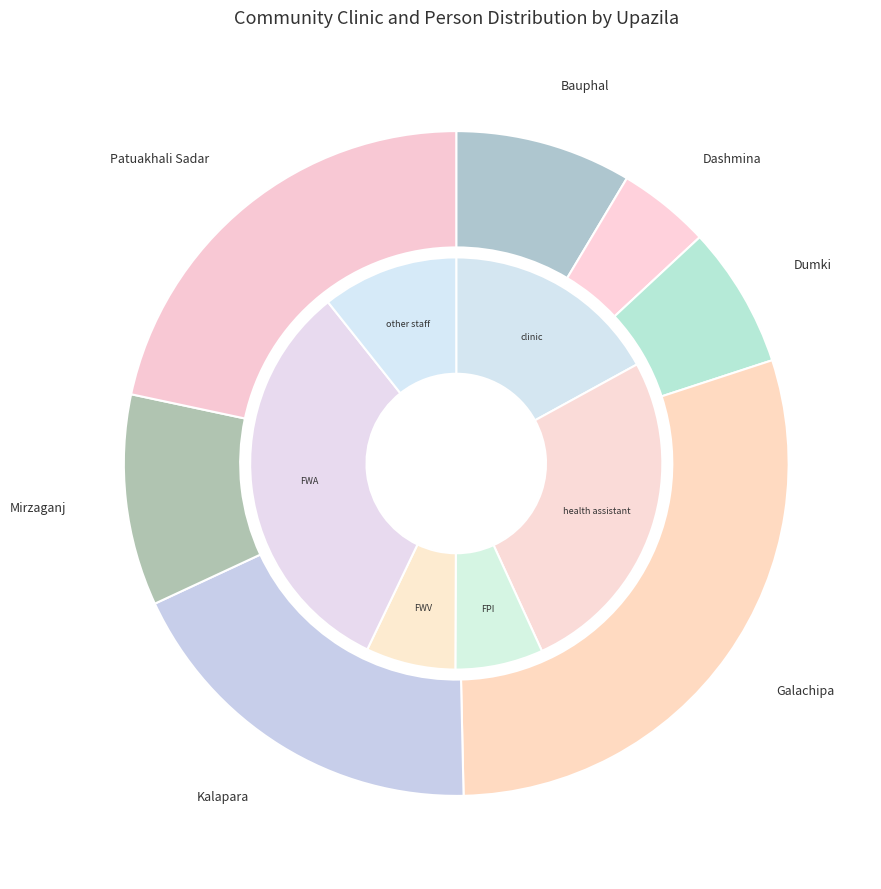

To the nearest percent, what is the average slice percentage?

14%